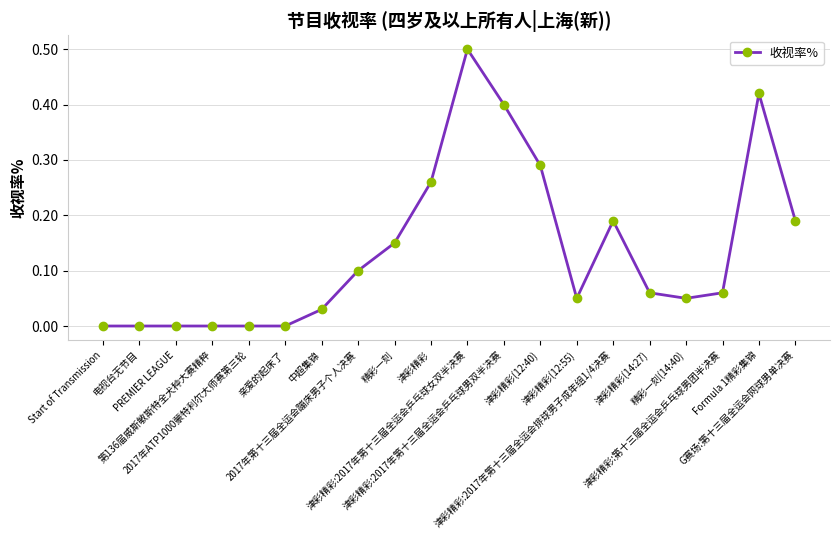

What is the difference between the maximum and minimum values?

0.5